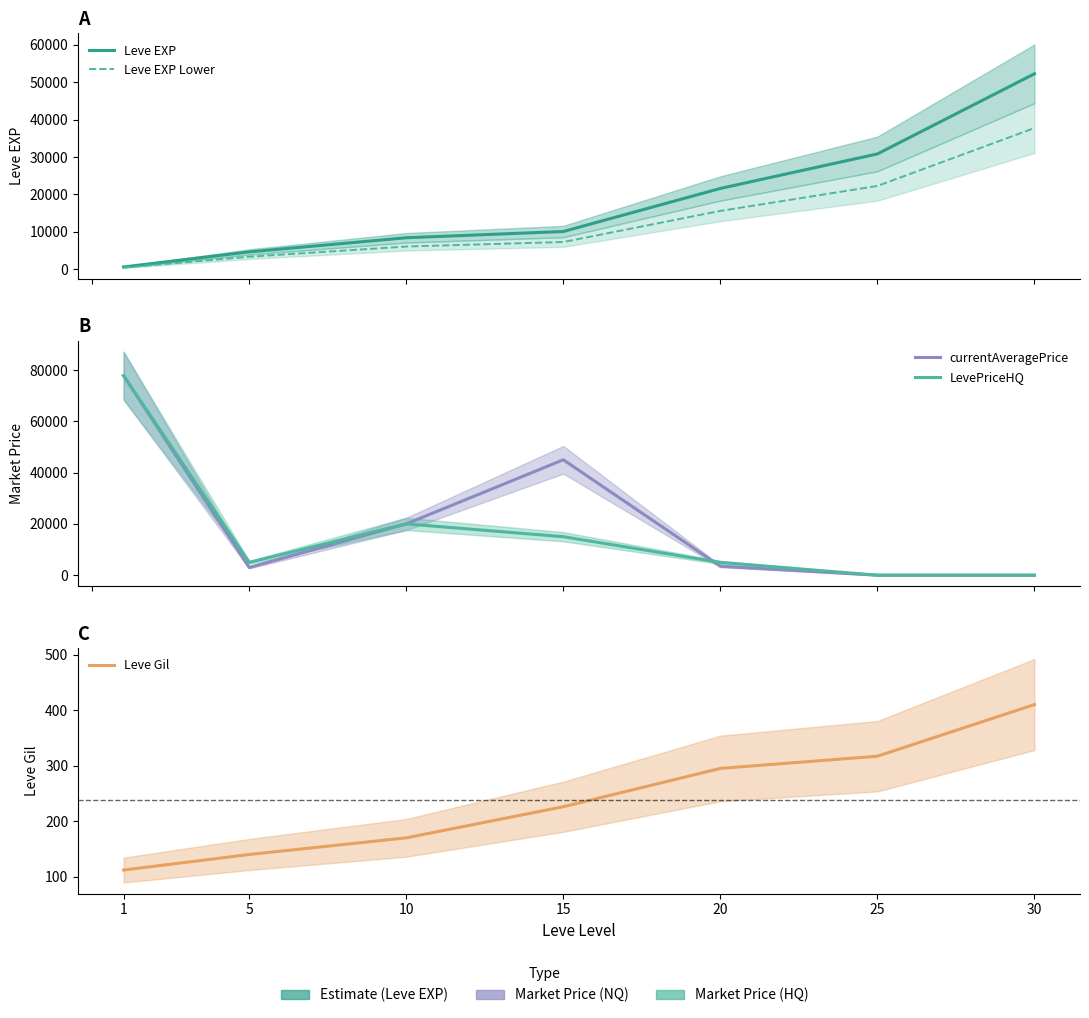

What is the value of the Leve EXP point at the 7th from the left?

52220.0